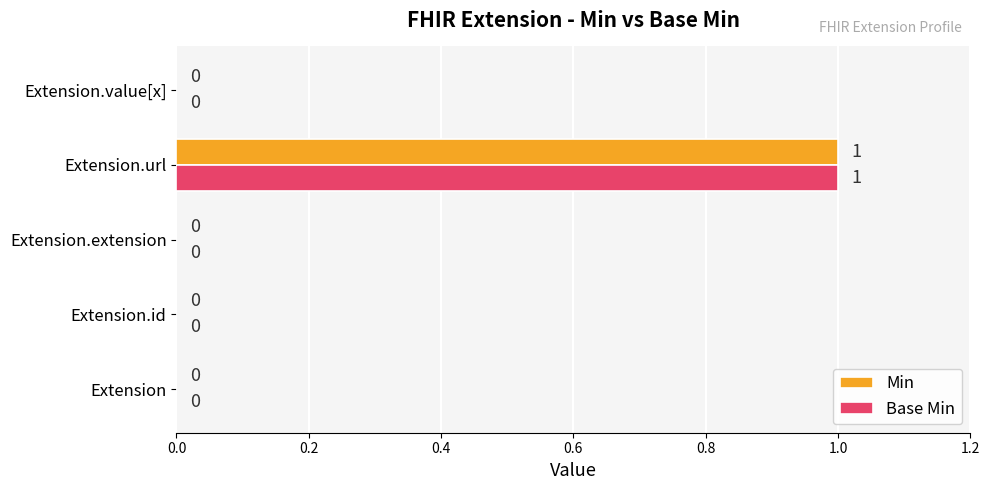

True or false: Base Min has a value of 0 at Extension.

True